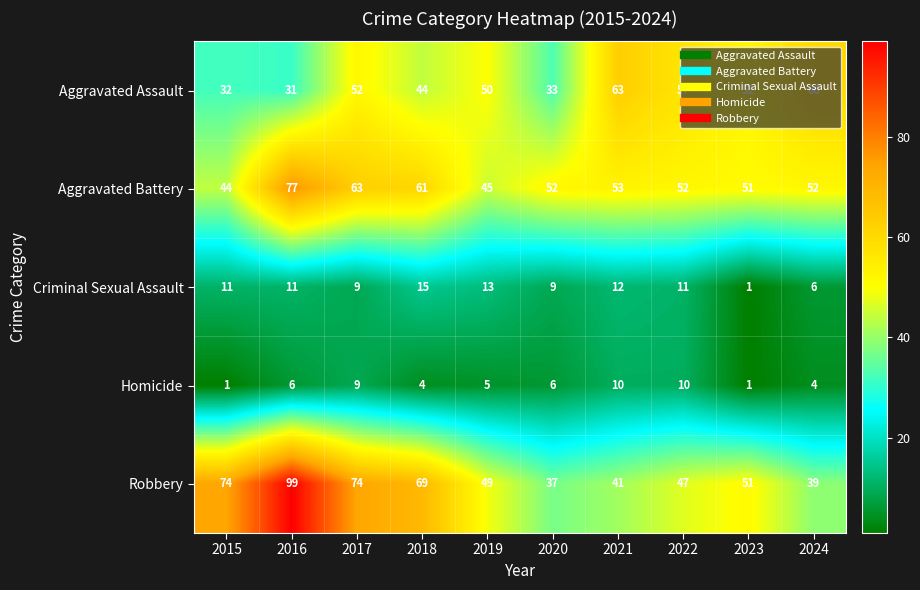

At 2022, list the series in order from largest to smallest.

Aggravated Assault, Aggravated Battery, Robbery, Criminal Sexual Assault, Homicide